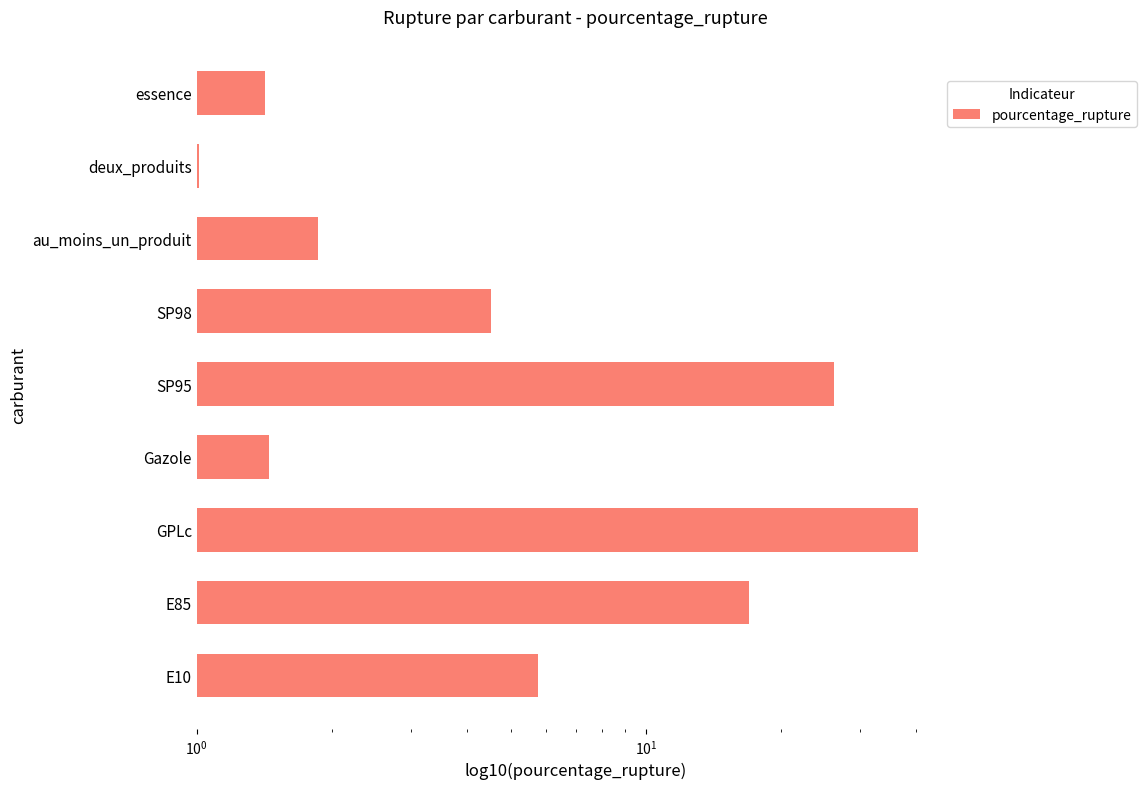

True or false: the data shows 8.1 at SP98.

False